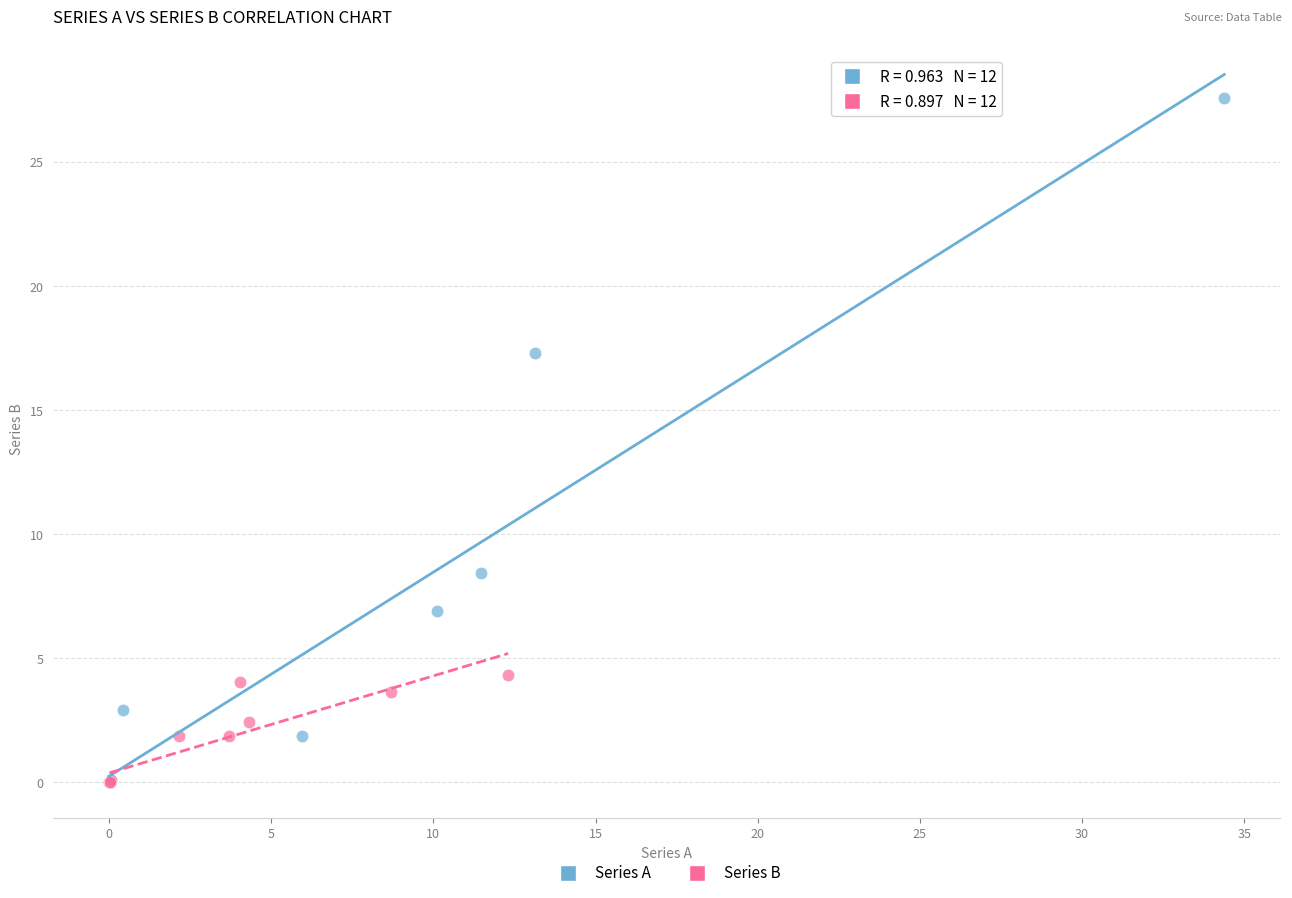

Which series contains the highest Y value?

Series A